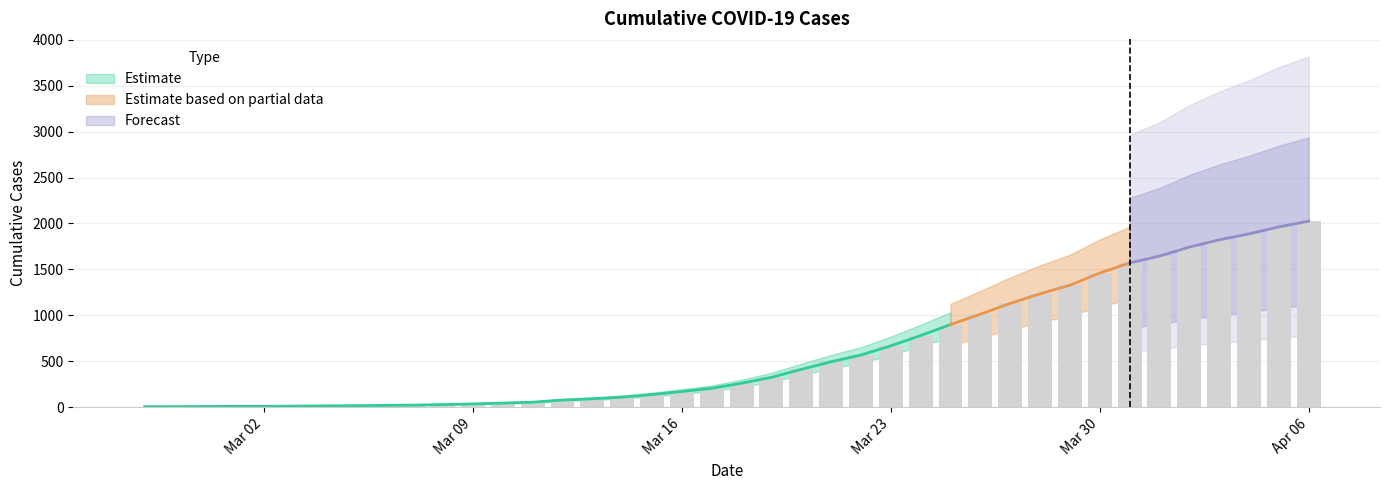

What is the label of the 16th bar from the right?

2020-03-22